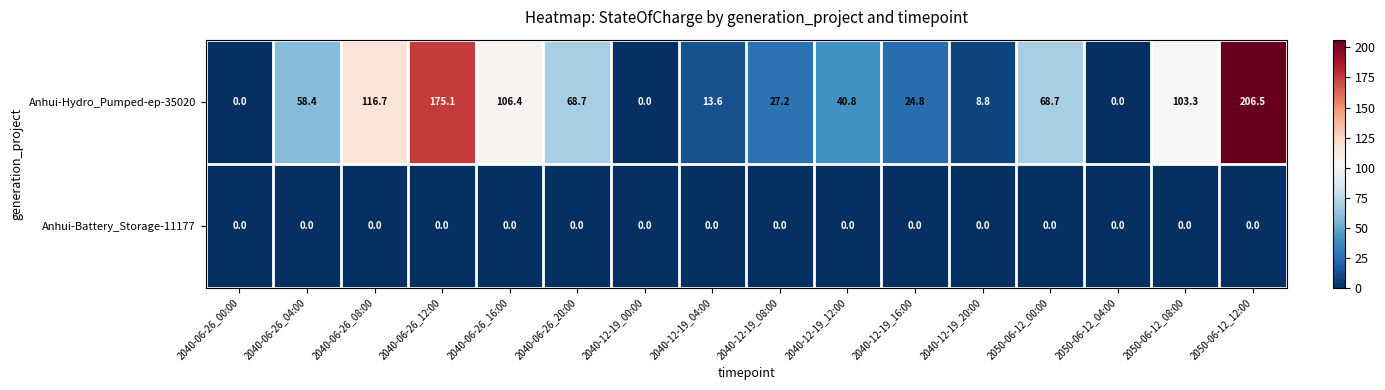

What is the maximum value for Anhui-Hydro_Pumped-ep-35020?

206.5